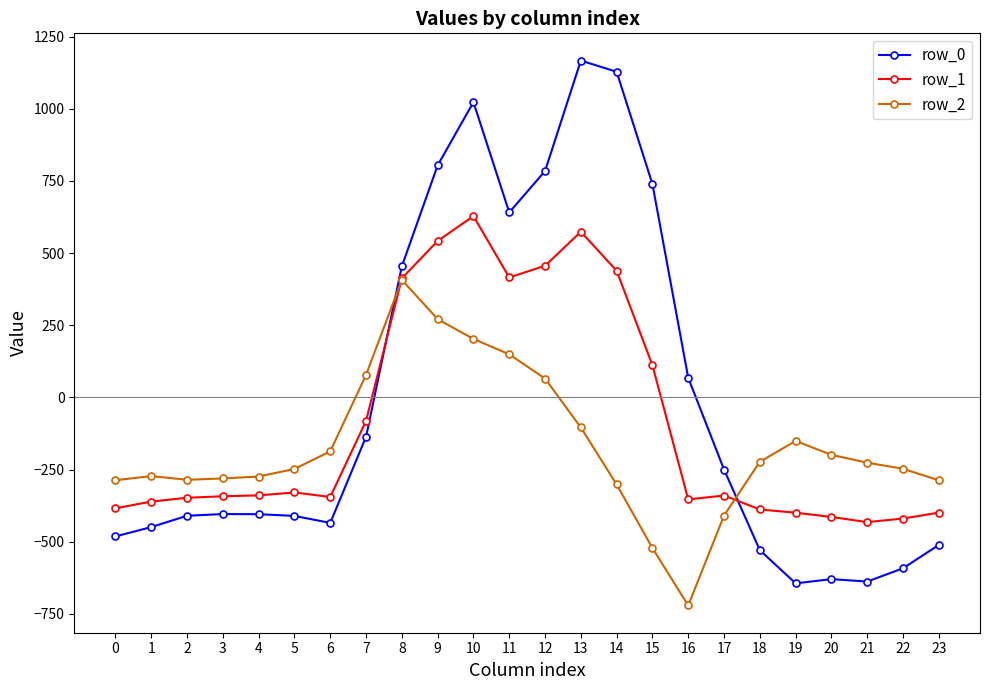

At which category is the sum across all series the highest?

10